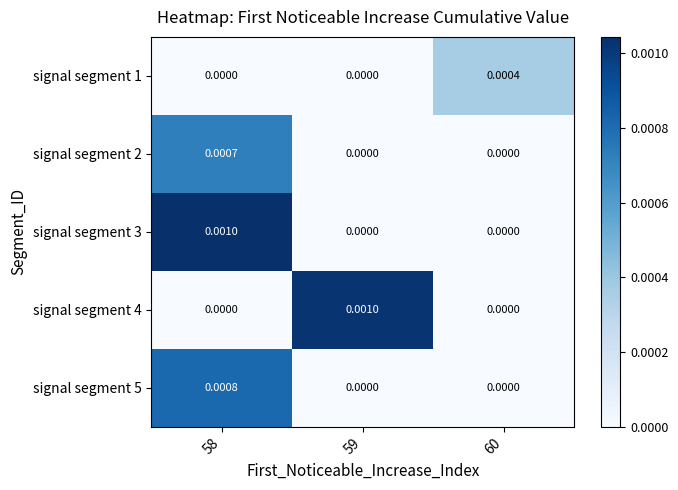

Is the value of signal segment 1 at 59 greater than the value of signal segment 5 at 58?

No